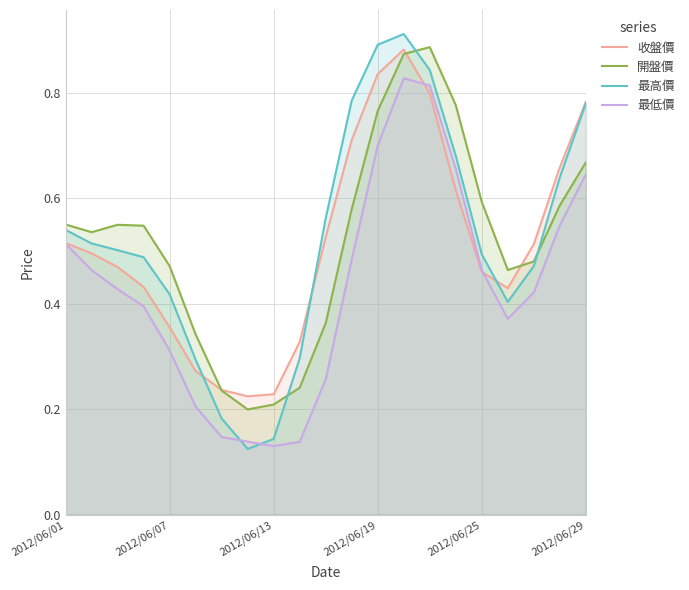

Which series has the largest range (max minus min)?

最高價